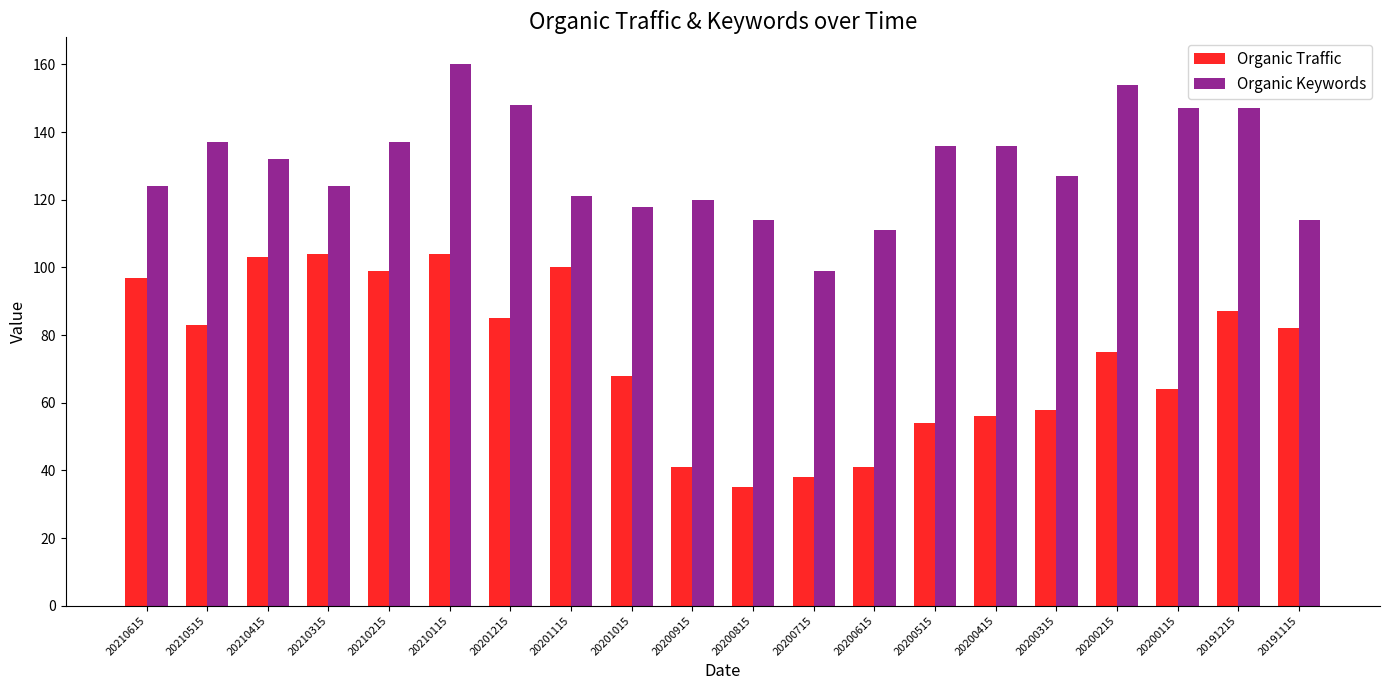

What is the sum of all Organic Traffic values?

1474